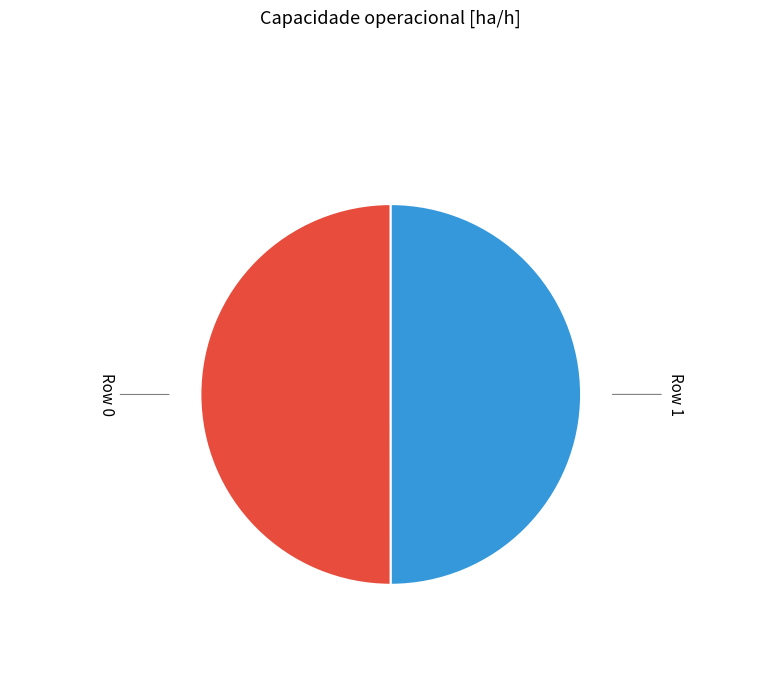

The Row 1 slice represents 50% of the pie. True or false?

True